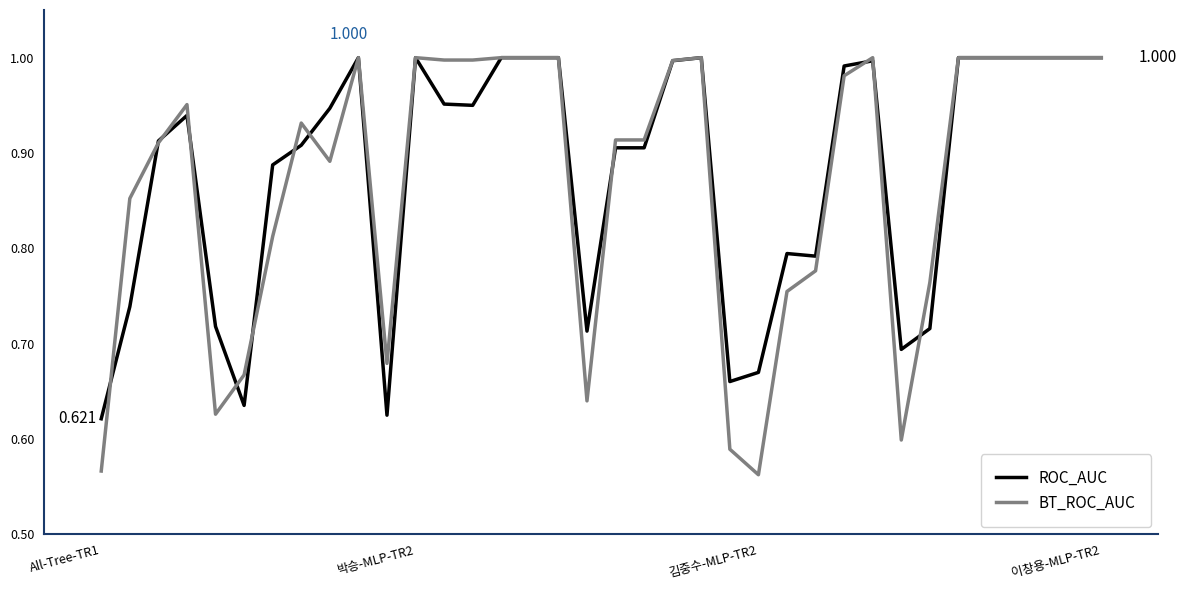

What is the difference between the maximum and minimum values in the BT_ROC_AUC series?

0.4